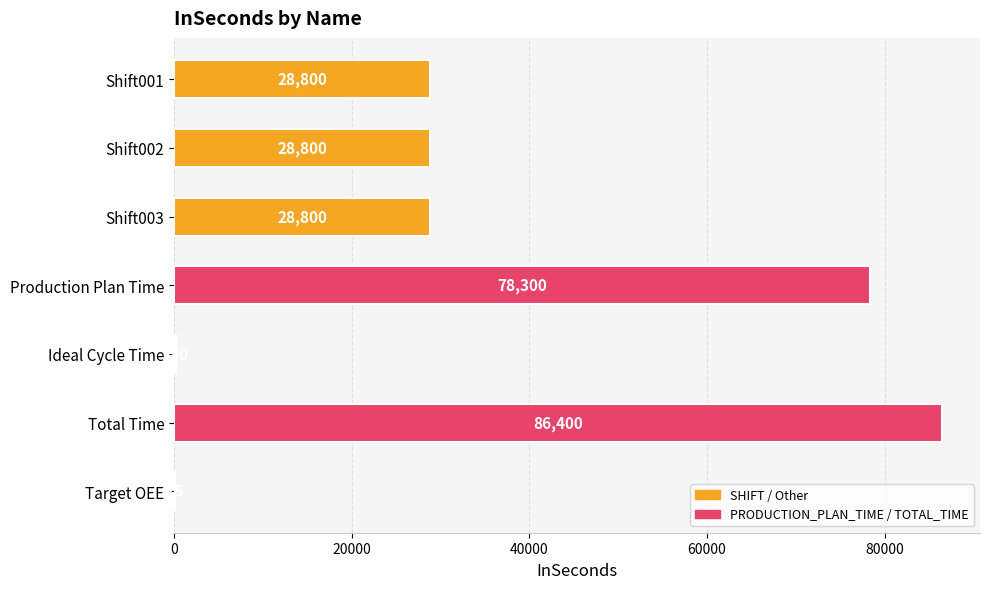

Reading bottom to top, what are all the values shown in this chart?

Target OEE=75	Total Time=86400	Ideal Cycle Time=180	Production Plan Time=78300	Shift003=28800	Shift002=28800	Shift001=28800